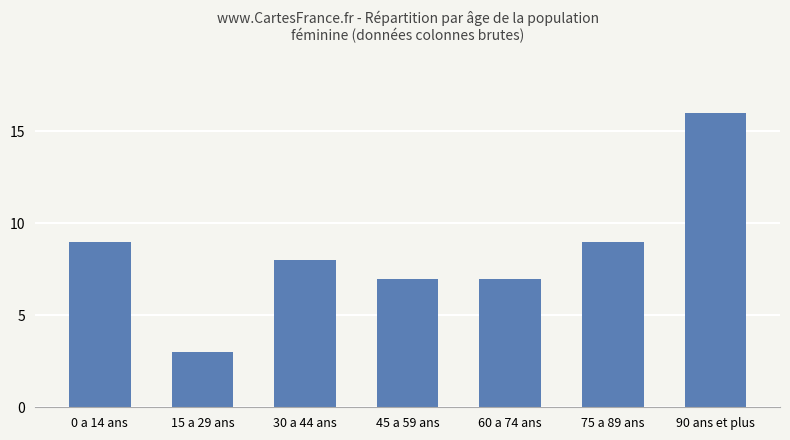

Reading left to right, what are all the values shown in this chart?

9	3	8	7	7	9	16